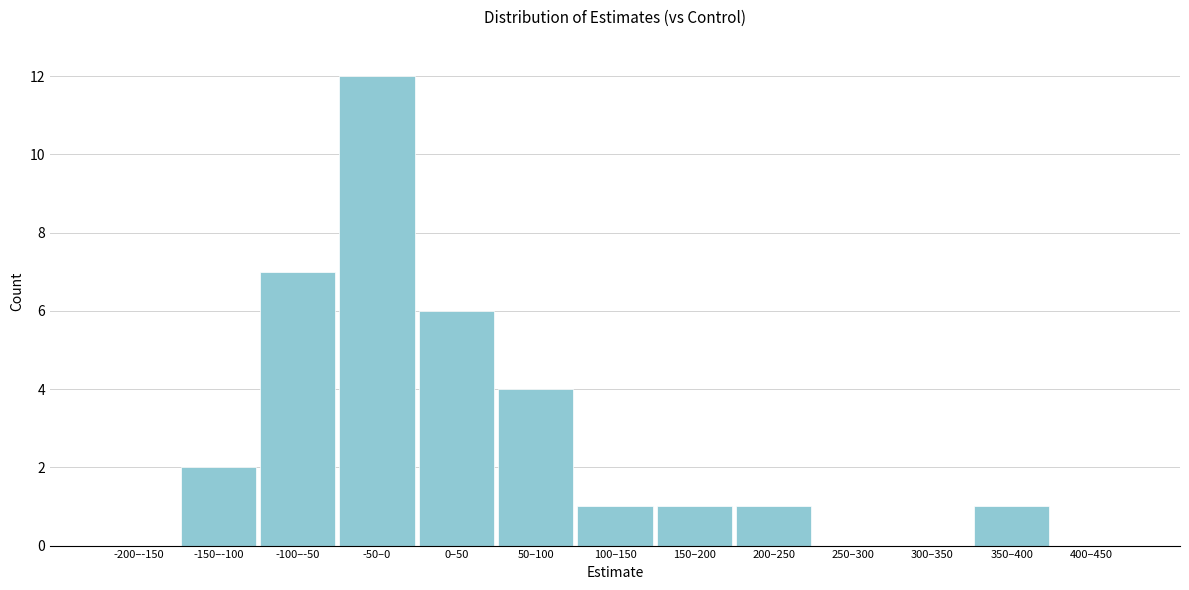

Reading left to right, transcribe all the data shown in this chart.

-200–-150=0	-150–-100=2	-100–-50=7	-50–0=12	0–50=6	50–100=4	100–150=1	150–200=1	200–250=1	250–300=0	300–350=0	350–400=1	400–450=0